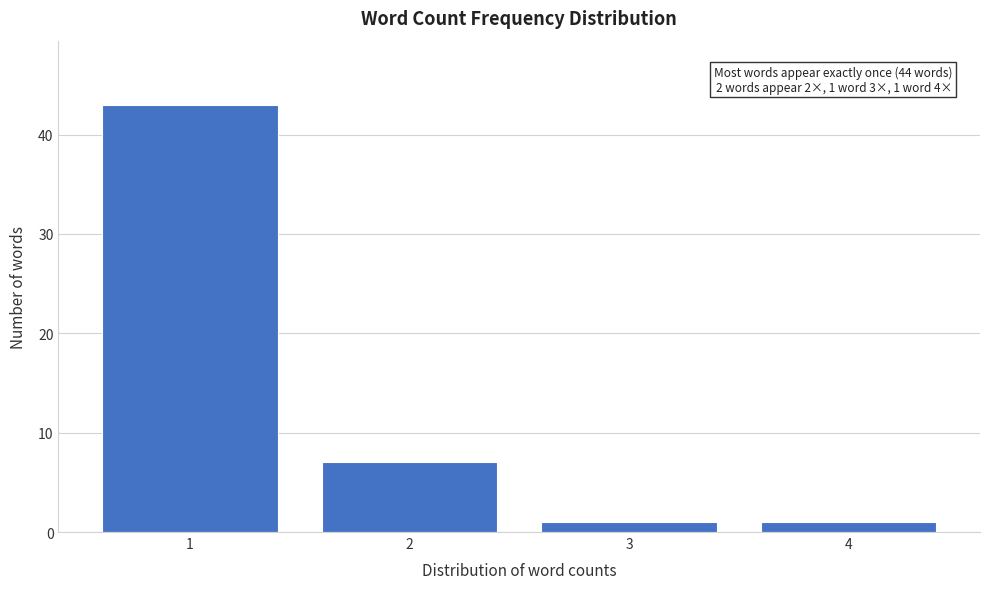

Reading left to right, list all the values displayed in this chart.

1=43	2=7	3=1	4=1